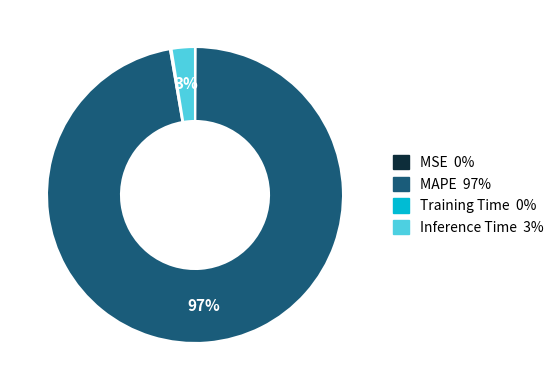

True or false: MAPE accounts for 97% of the total.

True